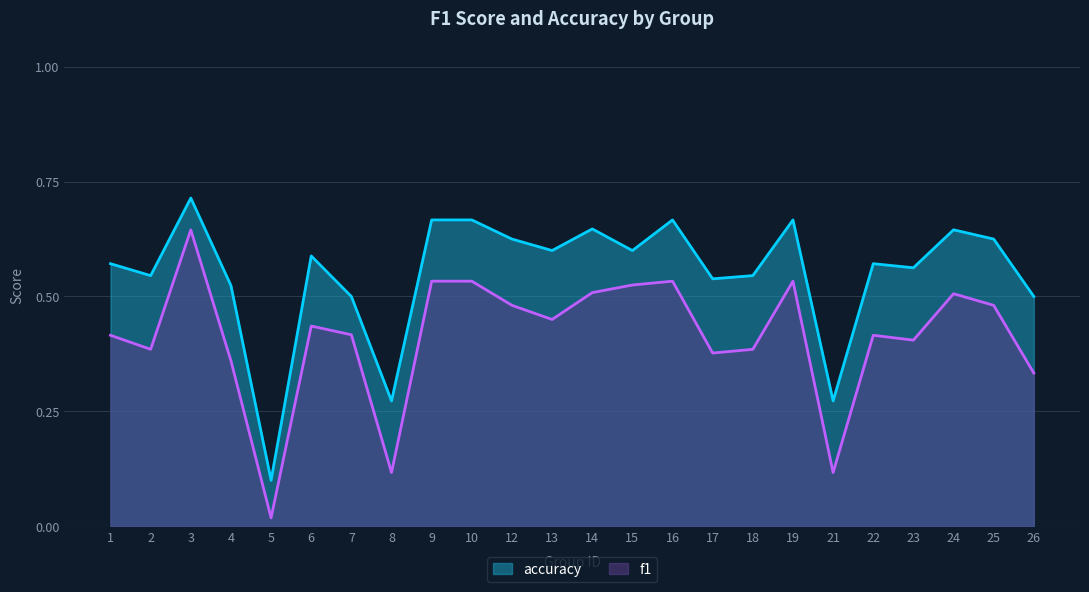

How many lines are shown in the chart?

2